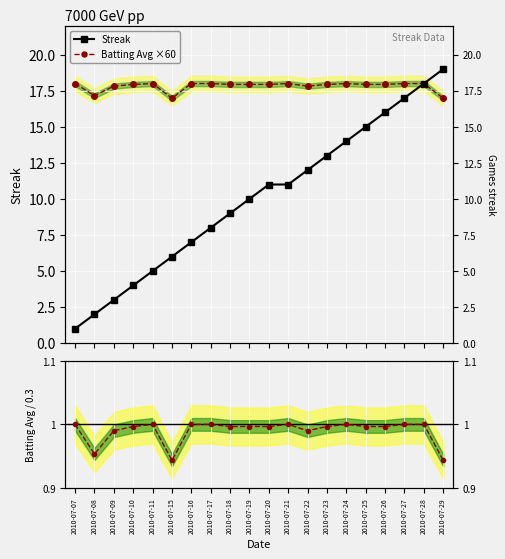

Which category has the lowest value across all series?

2010-07-07